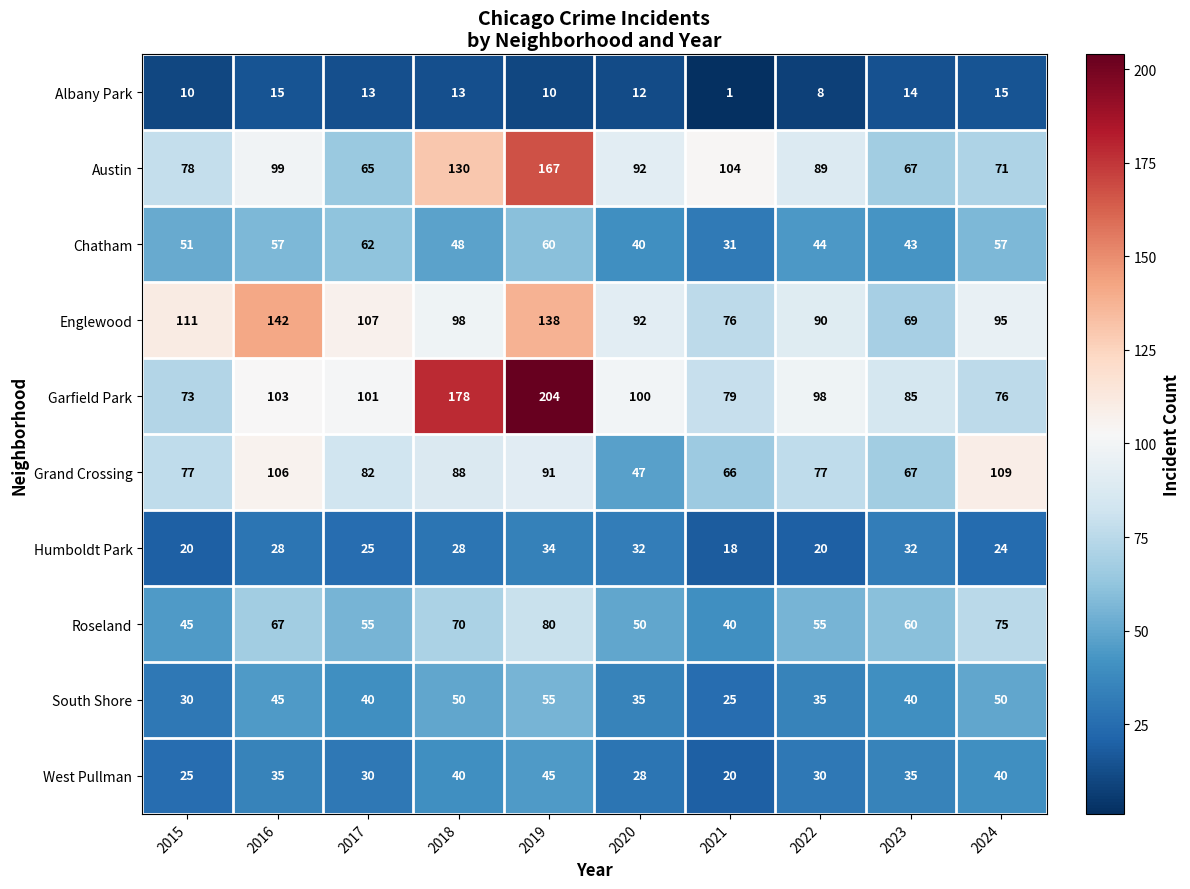

What is the total value across all series at 2018?

743